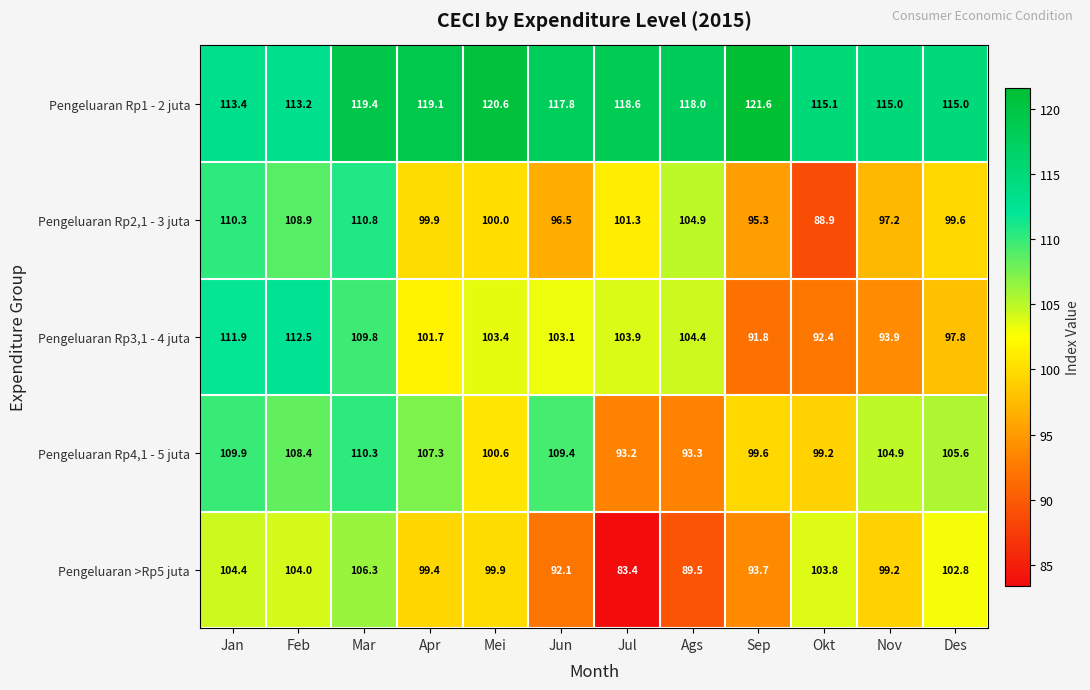

Which category has the highest value across all series?

Sep